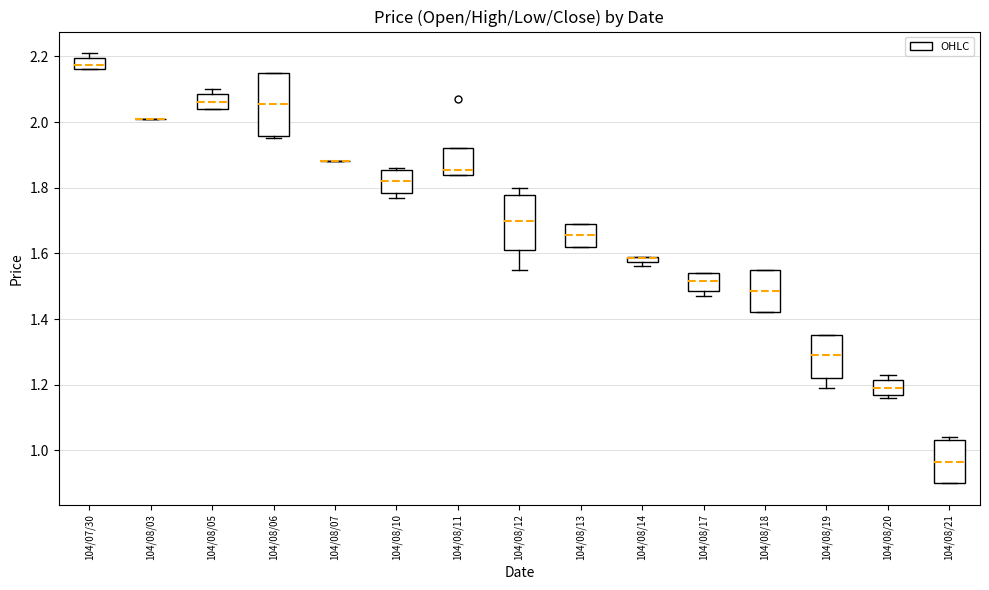

Comparing the boxes themselves (not the whiskers), which one is the tallest?

104/08/06